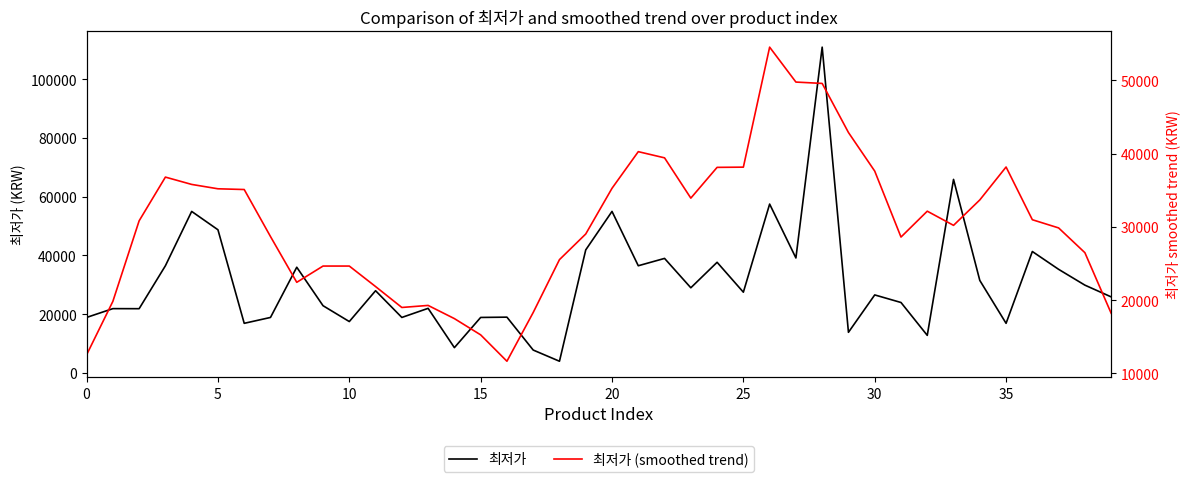

What is the average value of the 최저가 series?

31010.8